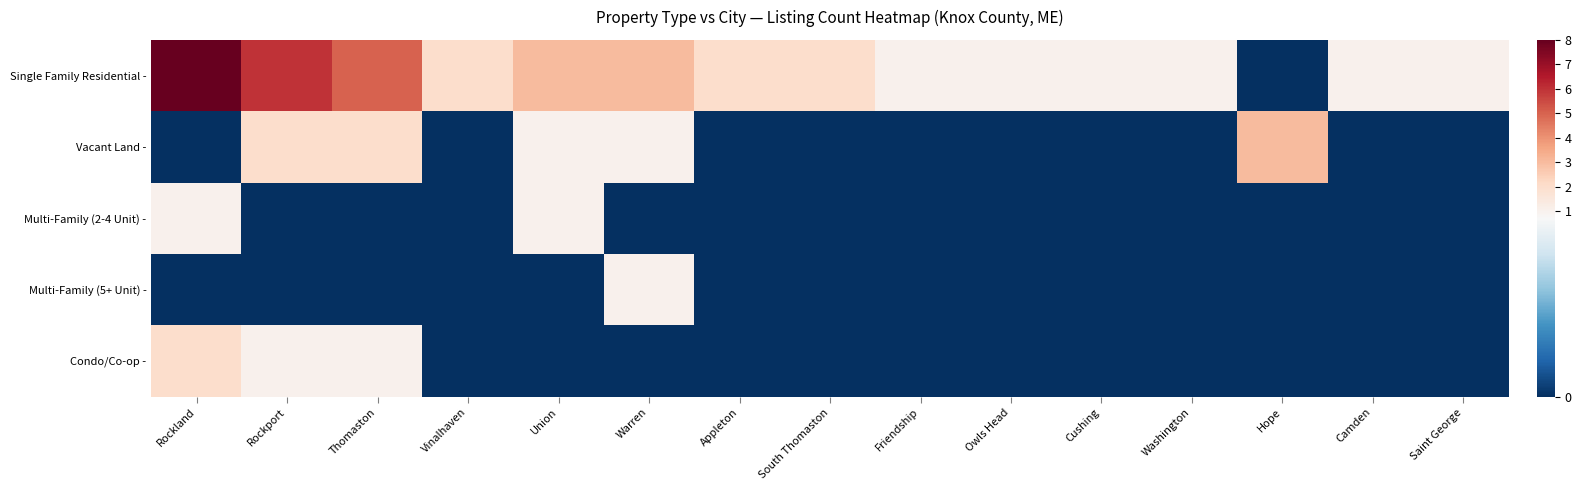

Reading left to right, what are all the values shown in this chart?

Single Family Residential -: Rockland=8	Rockport=6	Thomaston=5	Vinalhaven=2	Union=3	Warren=3	Appleton=2	South Thomaston=2	Friendship=1	Owls Head=1	Cushing=1	Washington=1	Hope=0	Camden=1	Saint George=1
Vacant Land -: Rockland=0	Rockport=2	Thomaston=2	Vinalhaven=0	Union=1	Warren=1	Appleton=0	South Thomaston=0	Friendship=0	Owls Head=0	Cushing=0	Washington=0	Hope=3	Camden=0	Saint George=0
Multi-Family (2-4 Unit) -: Rockland=1	Rockport=0	Thomaston=0	Vinalhaven=0	Union=1	Warren=0	Appleton=0	South Thomaston=0	Friendship=0	Owls Head=0	Cushing=0	Washington=0	Hope=0	Camden=0	Saint George=0
Multi-Family (5+ Unit) -: Rockland=0	Rockport=0	Thomaston=0	Vinalhaven=0	Union=0	Warren=1	Appleton=0	South Thomaston=0	Friendship=0	Owls Head=0	Cushing=0	Washington=0	Hope=0	Camden=0	Saint George=0
Condo/Co-op -: Rockland=2	Rockport=1	Thomaston=1	Vinalhaven=0	Union=0	Warren=0	Appleton=0	South Thomaston=0	Friendship=0	Owls Head=0	Cushing=0	Washington=0	Hope=0	Camden=0	Saint George=0